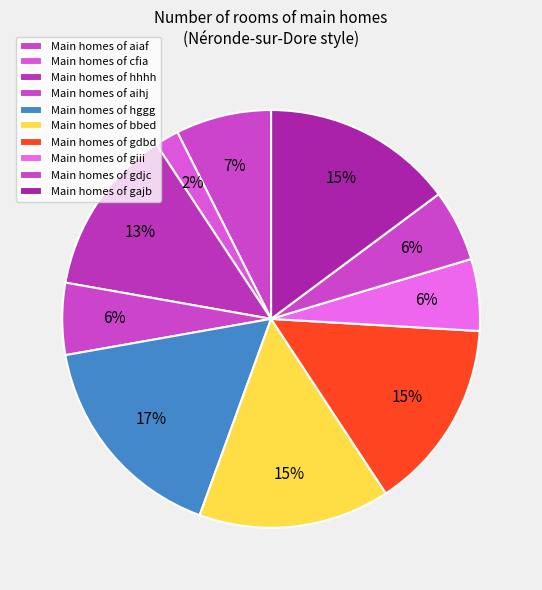

Which category has the smallest portion of the pie?

cfia